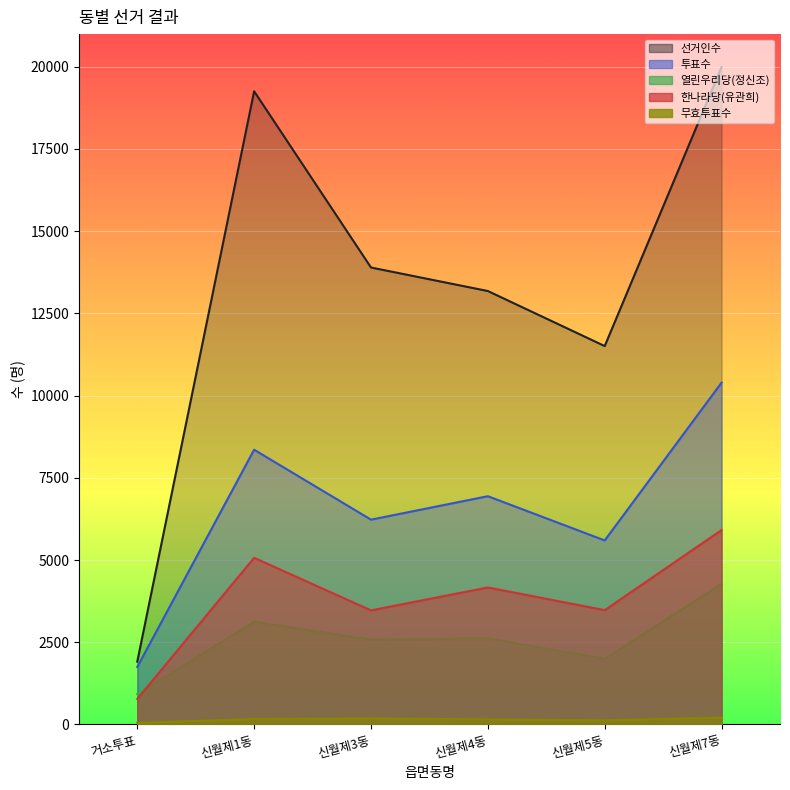

Where do 열린우리당(정신조) and 한나라당(유관희) first cross each other?

거소투표 and 신월제1동